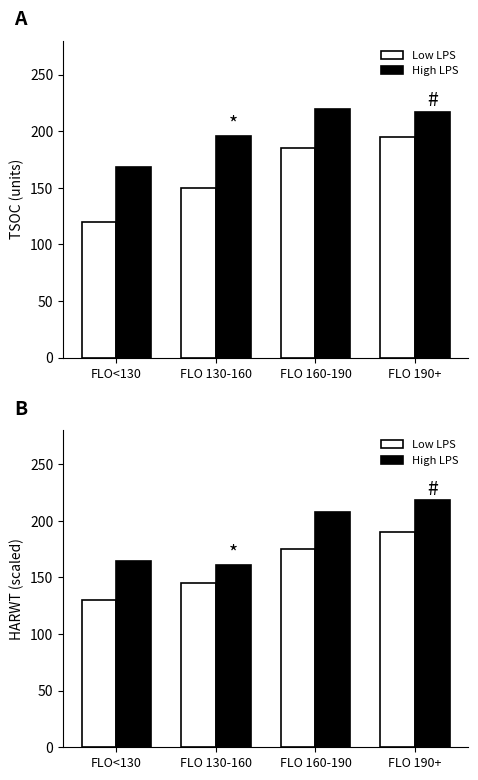

Which series has the largest range (max minus min)?

Low LPS